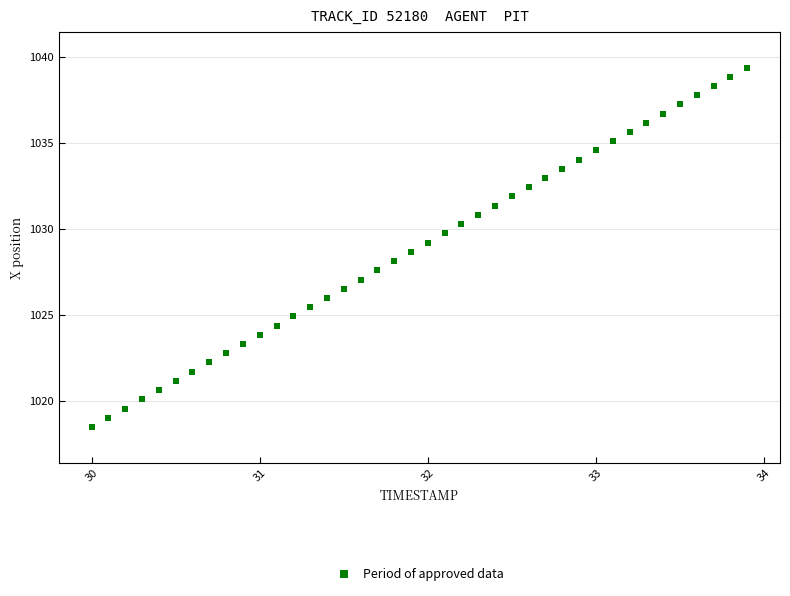

What is the range of X values (max minus min)?

3.9